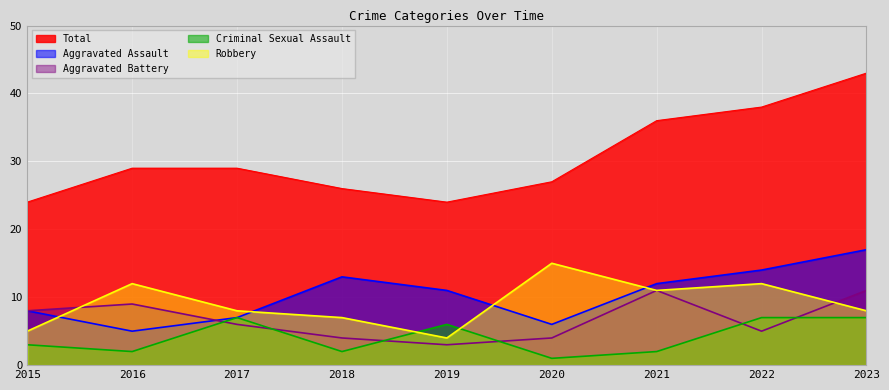

Is the value of Criminal Sexual Assault at 2015 greater than the value of Robbery at 2018?

No